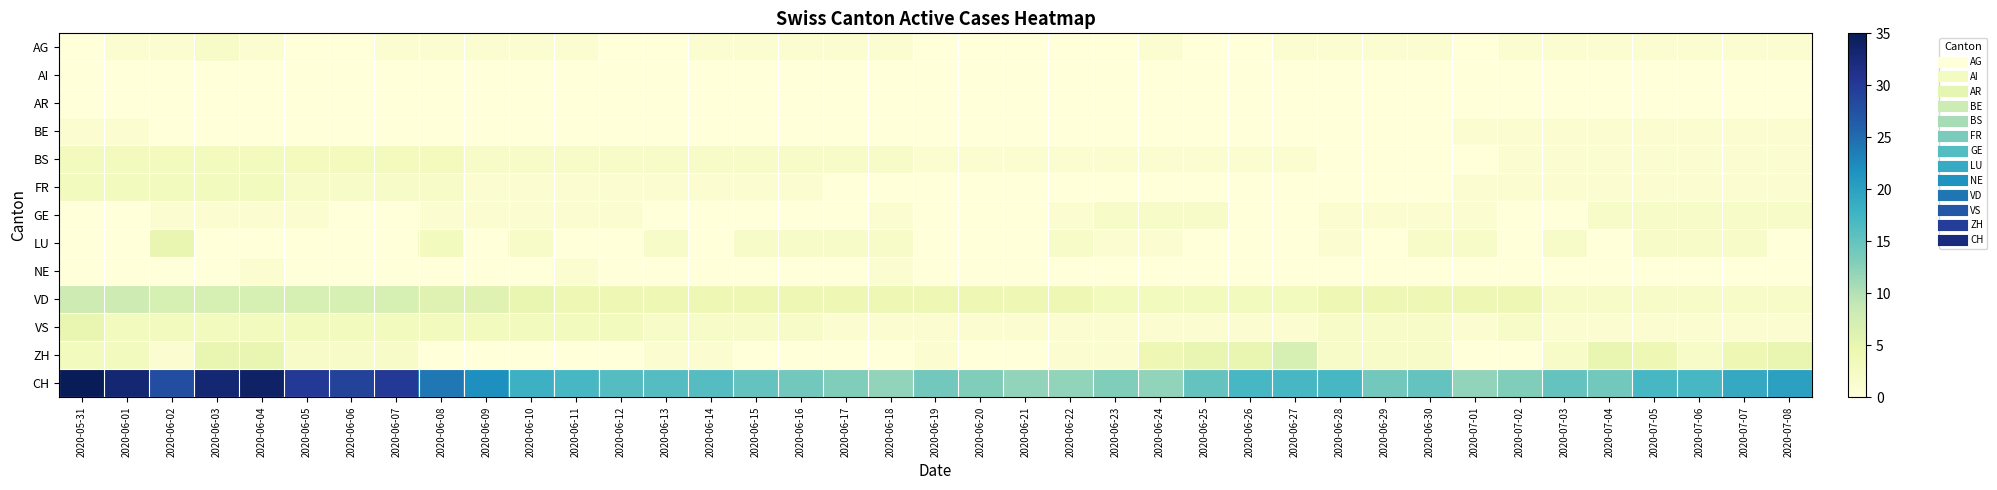

What is the total value across all series at 2020-07-03?

26